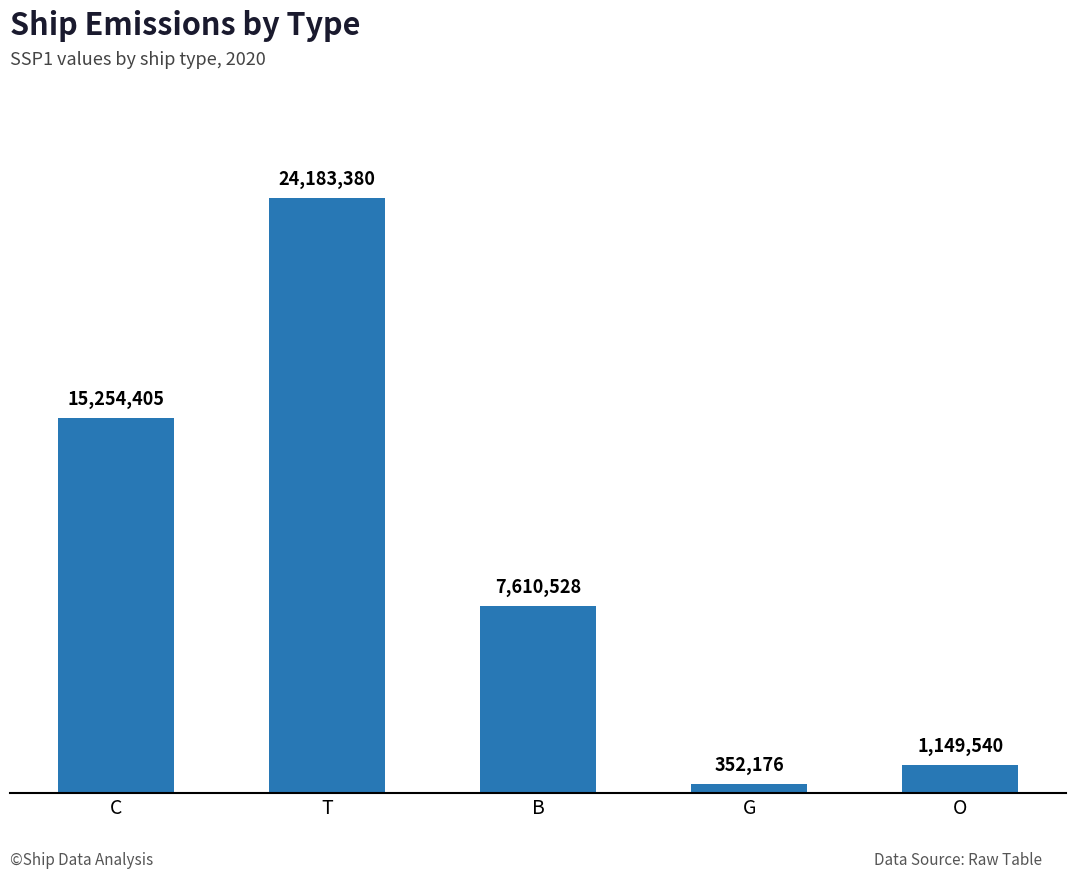

List the labels in order of value, smallest first.

G, O, B, C, T